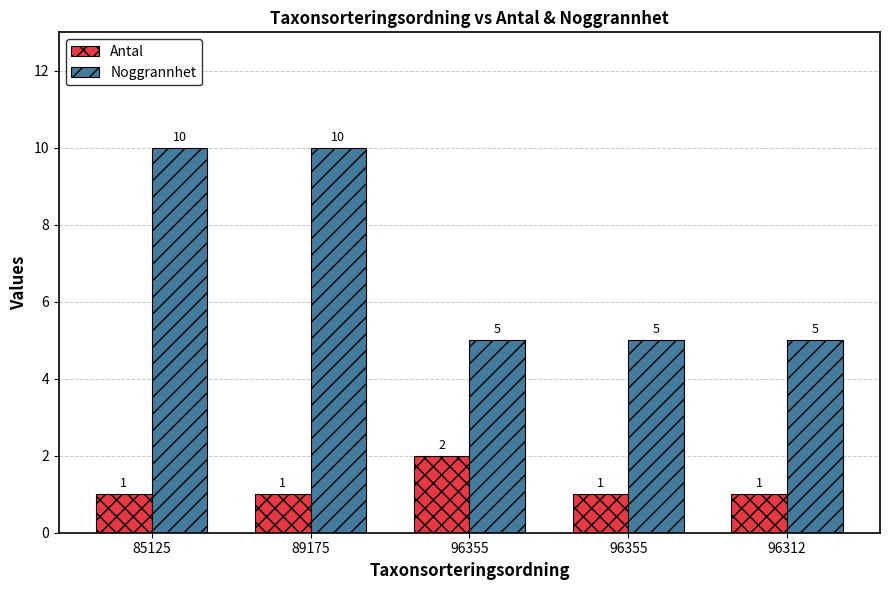

What is the label of the 1st bar from the right?

96312